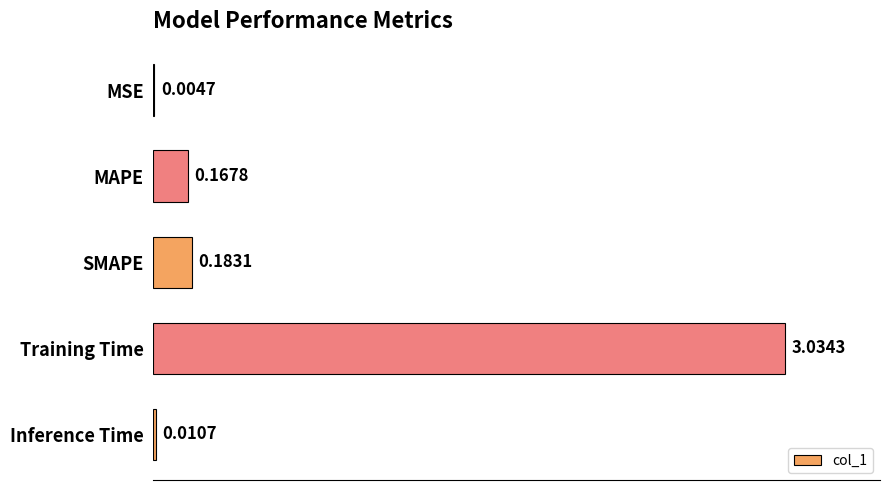

What is the sum of all values?

3.4